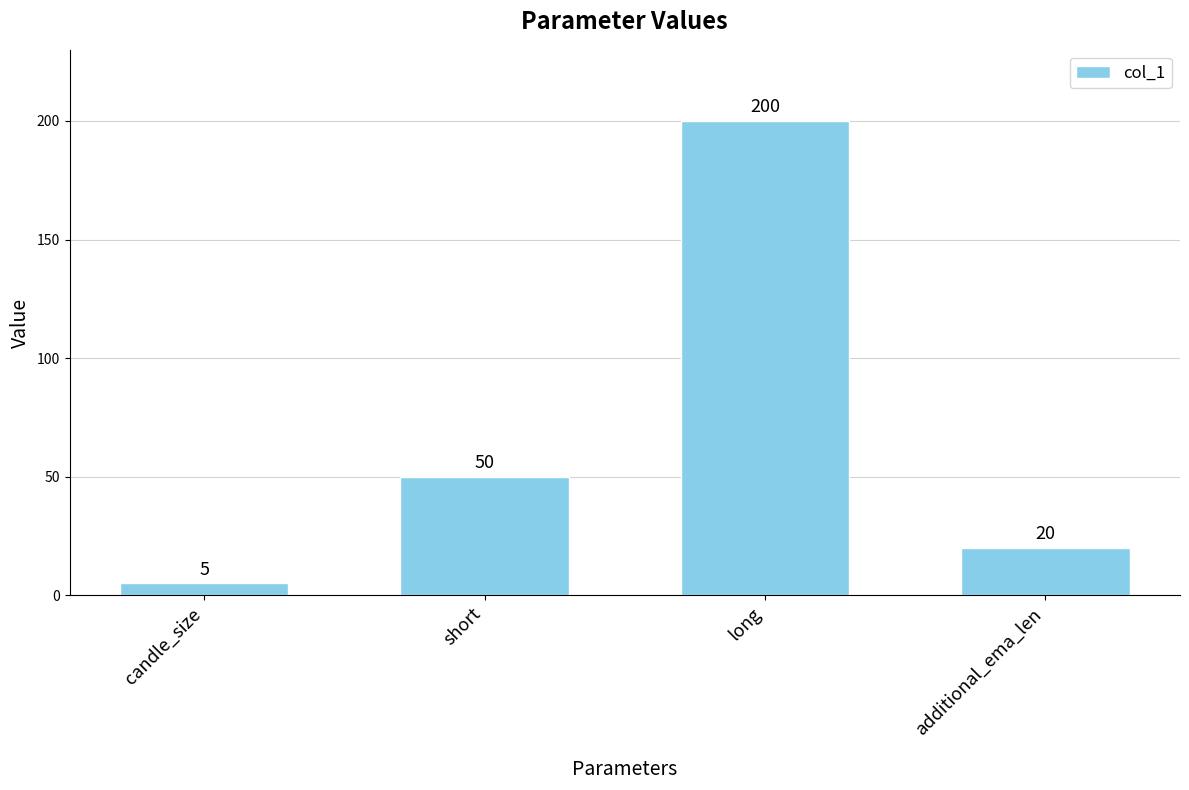

What position from the right is candle_size?

4